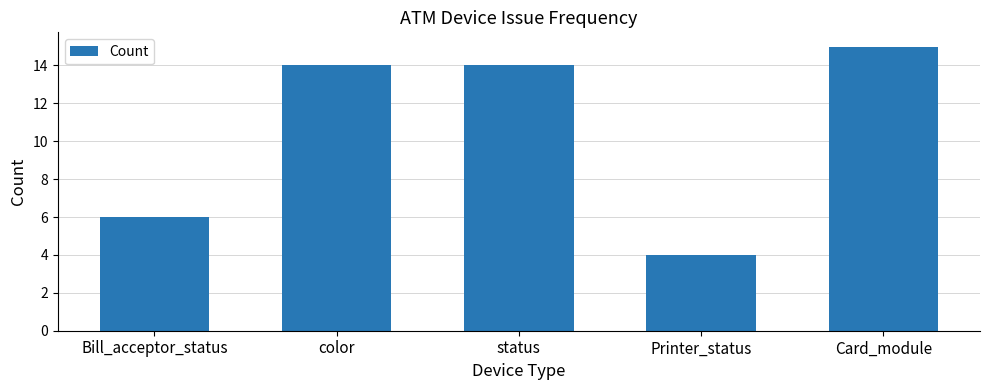

What is the label of the 4th bar from the right?

color